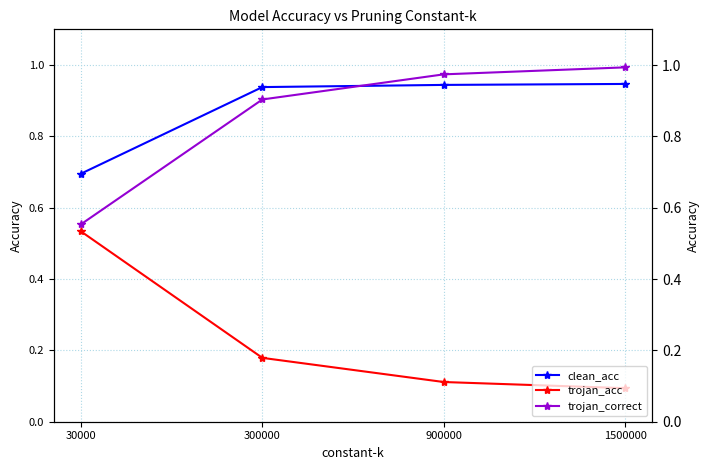

Reading left to right, list all the values displayed in this chart.

clean_acc: 0.7	0.9	0.9	0.9
trojan_acc: 0.5	0.2	0.1	0.1
trojan_correct: 0.6	0.9	1.0	1.0